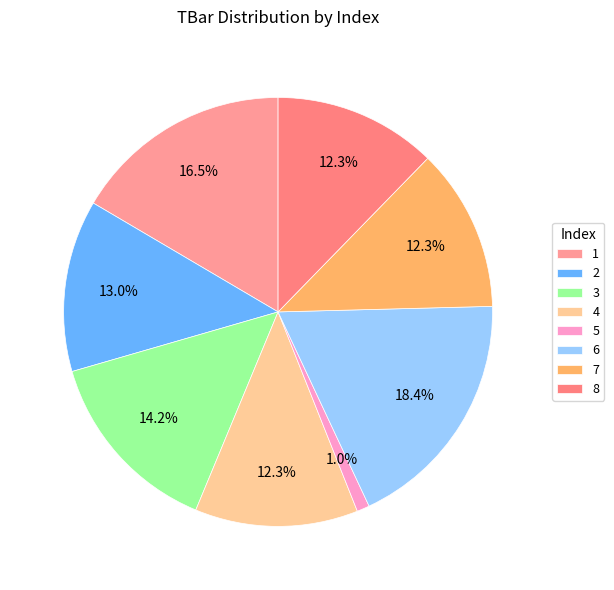

The 4 slice represents 12% of the pie. True or false?

True